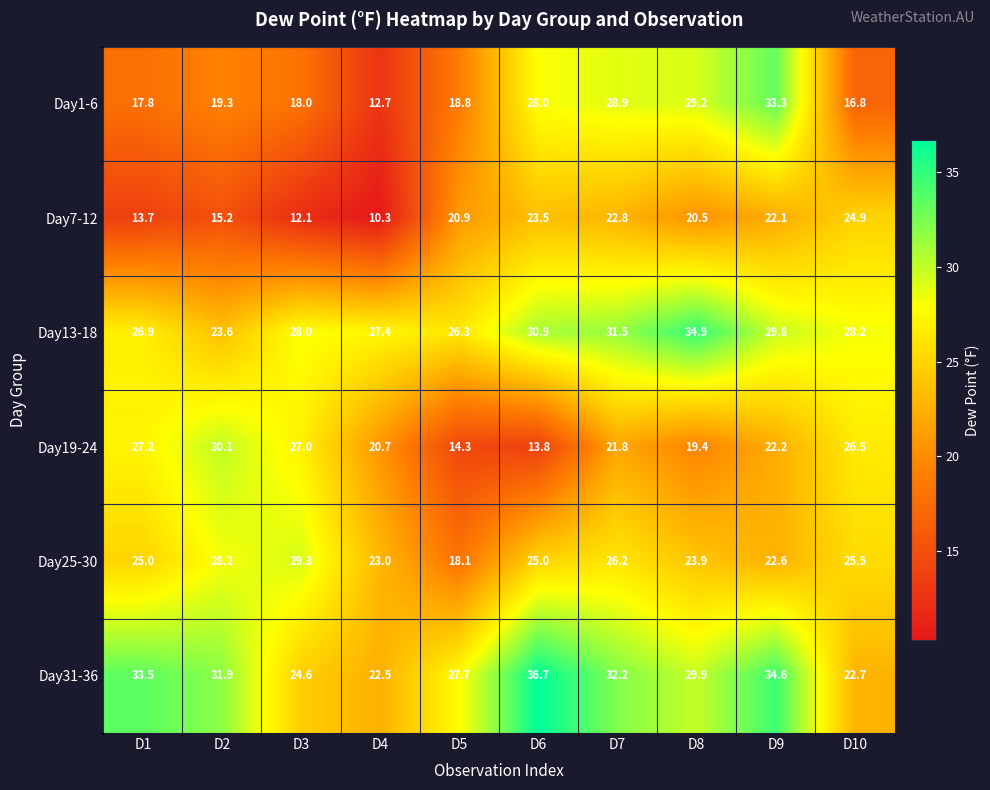

Which series has the largest range (max minus min)?

Day1-6